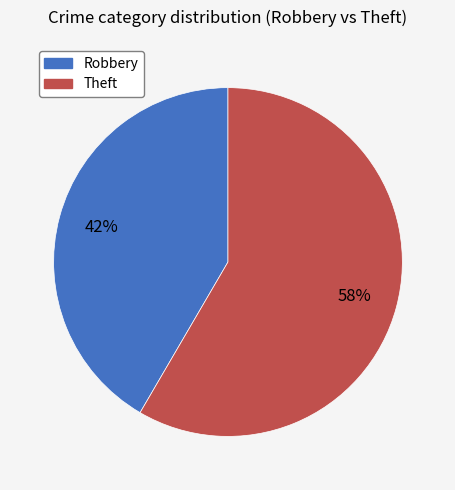

To the nearest percent, what is the combined percentage of Theft and Robbery?

100%